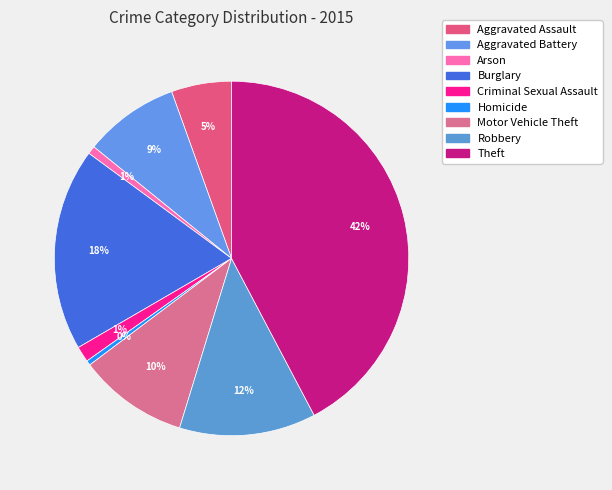

Is there any slice that represents more than half of the pie?

No